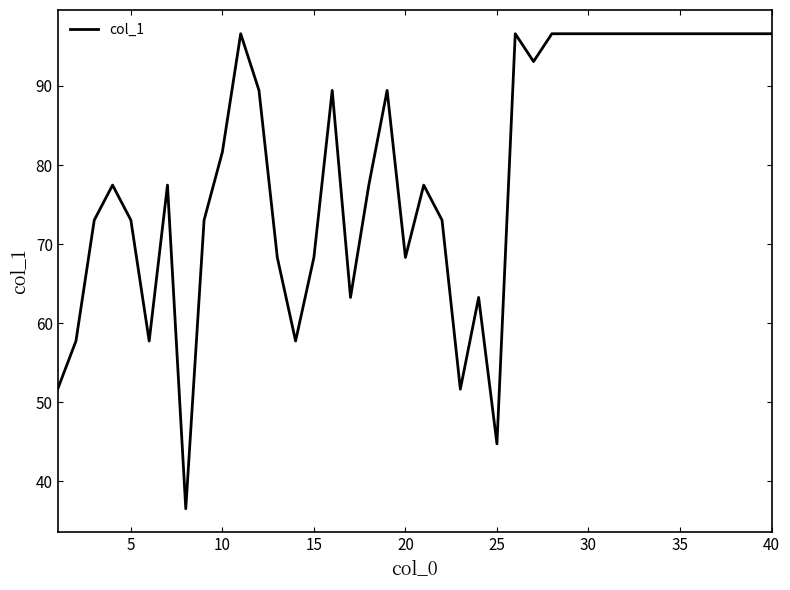

What is the difference between the maximum and minimum values?

60.1